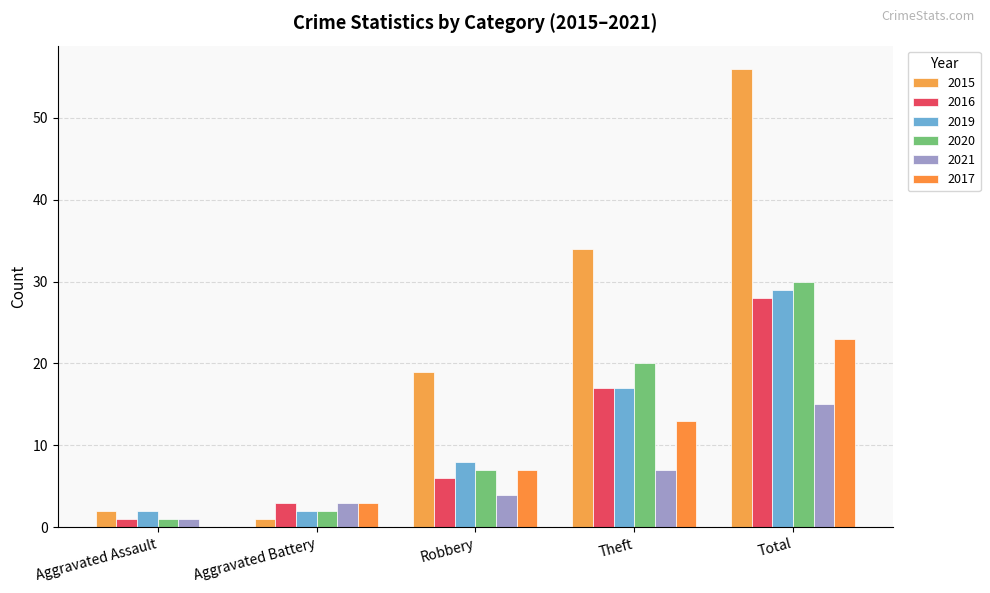

Which series has the largest total across all categories?

2015